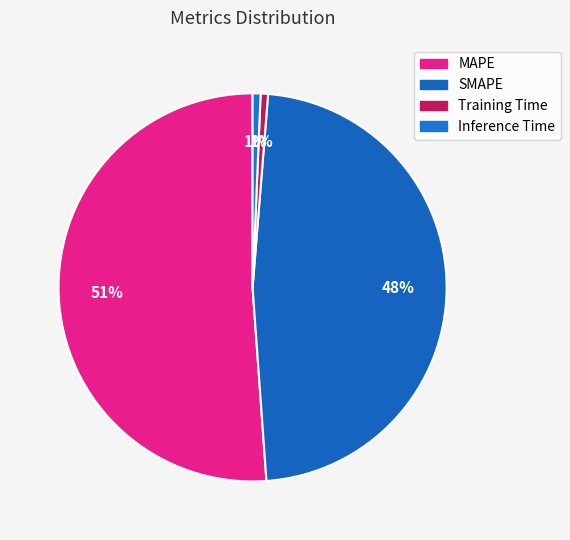

How many segments does this pie chart have?

4